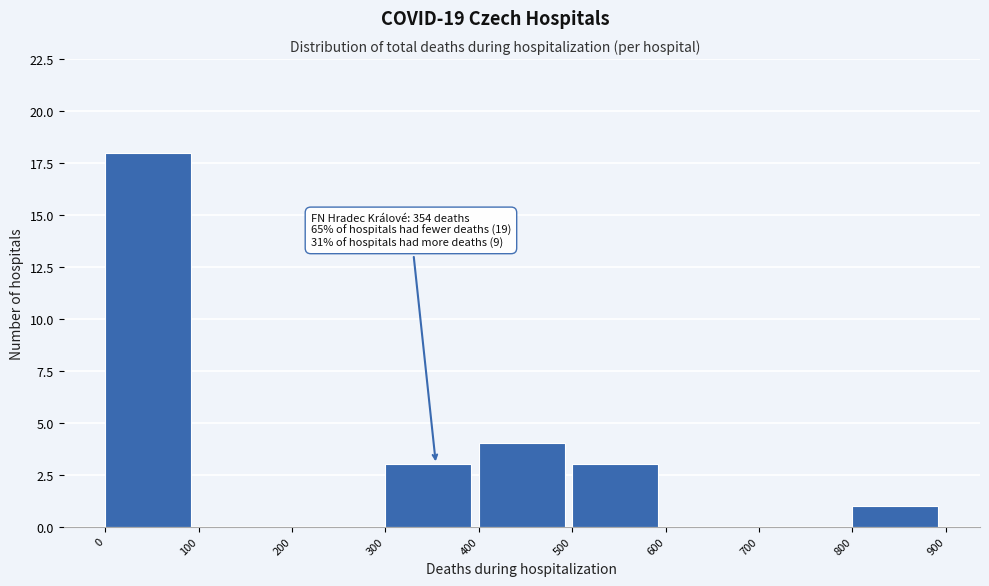

Which range on the x-axis has the tallest bar?

0 to 100